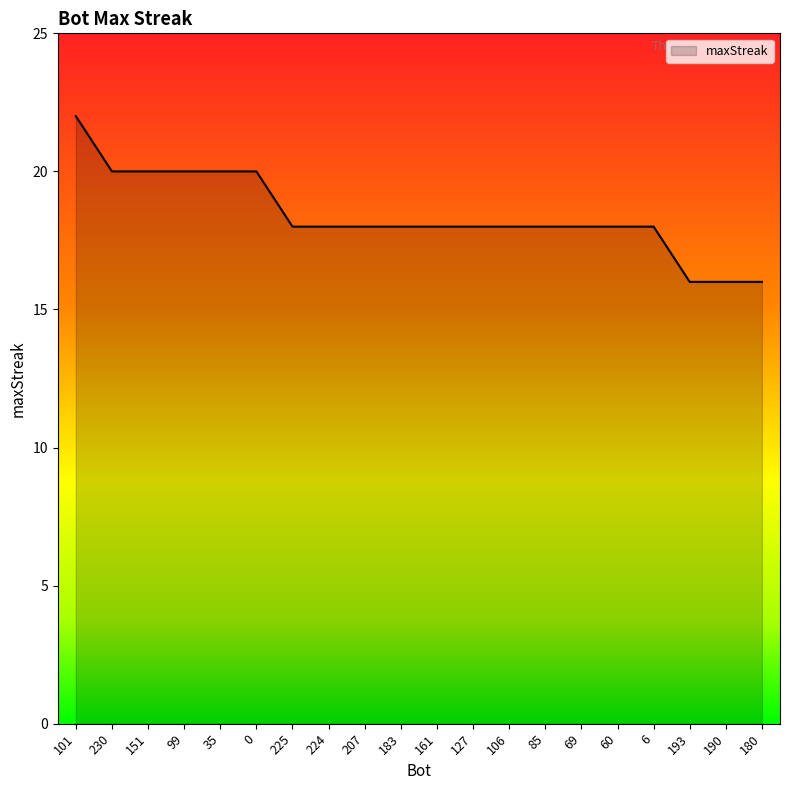

What position from the left is 224?

8